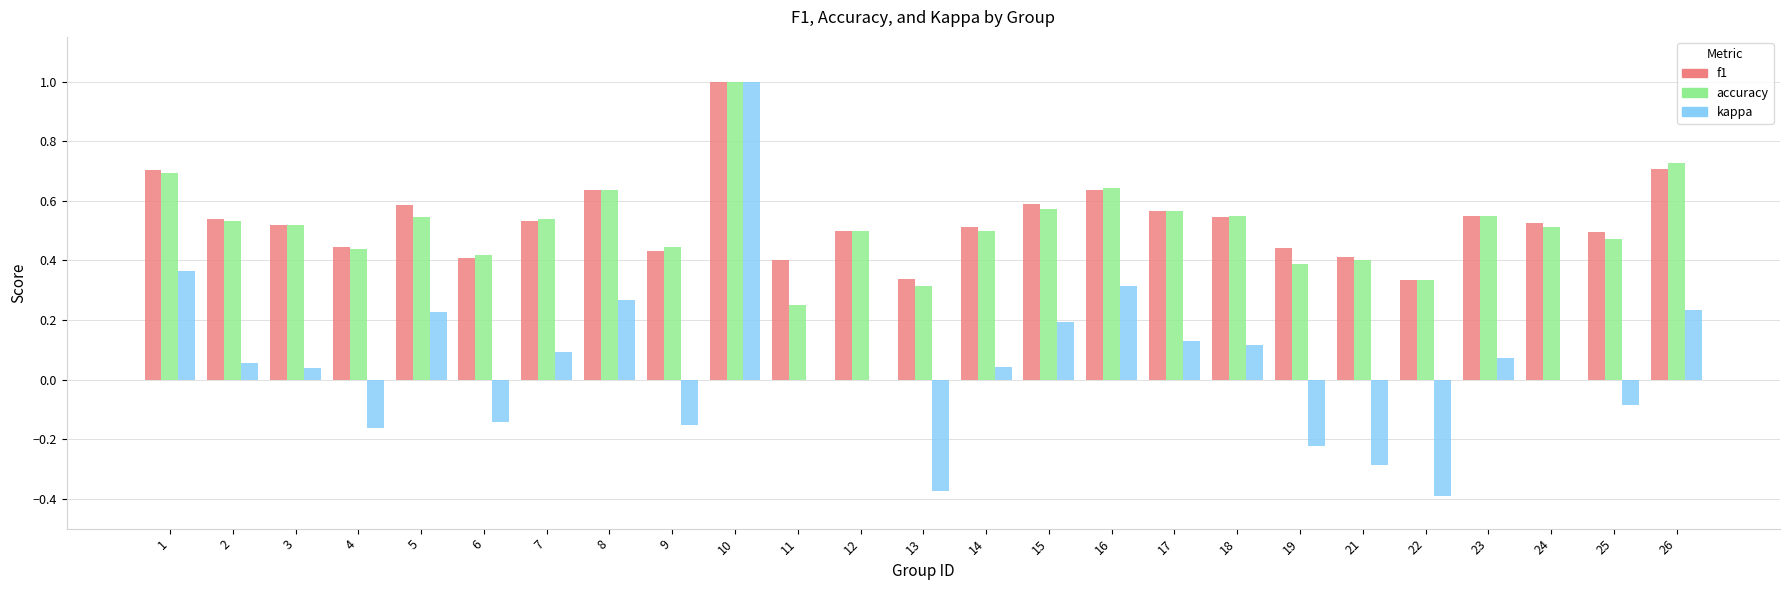

Is the value of kappa at 12 greater than the value of f1 at 12?

No